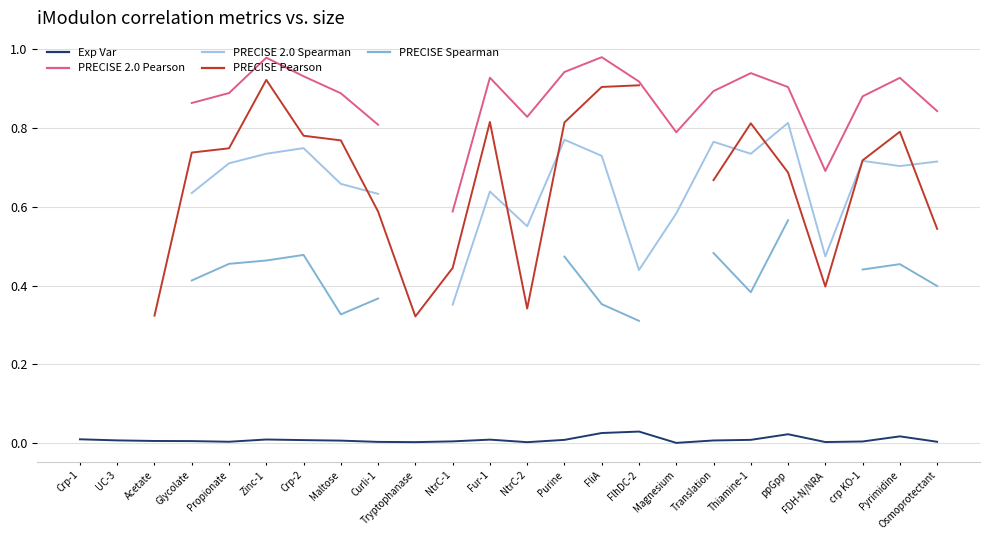

Does the chart have visible grid lines?

Yes